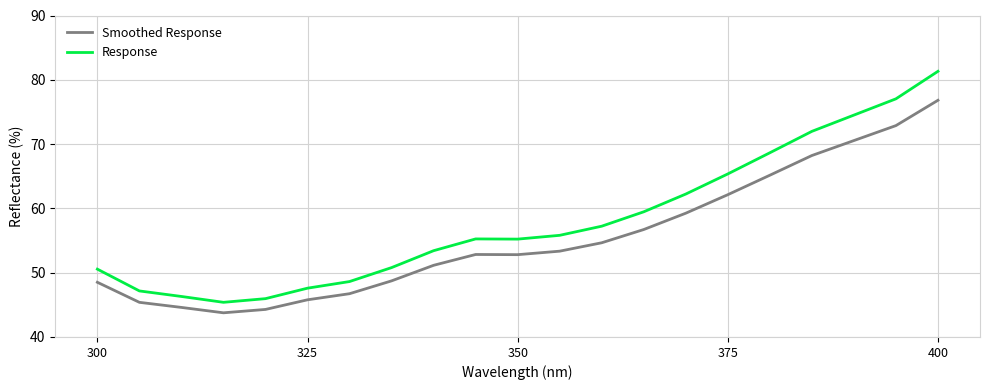

In Response, how many points are higher than both neighbors (excluding endpoints)?

1